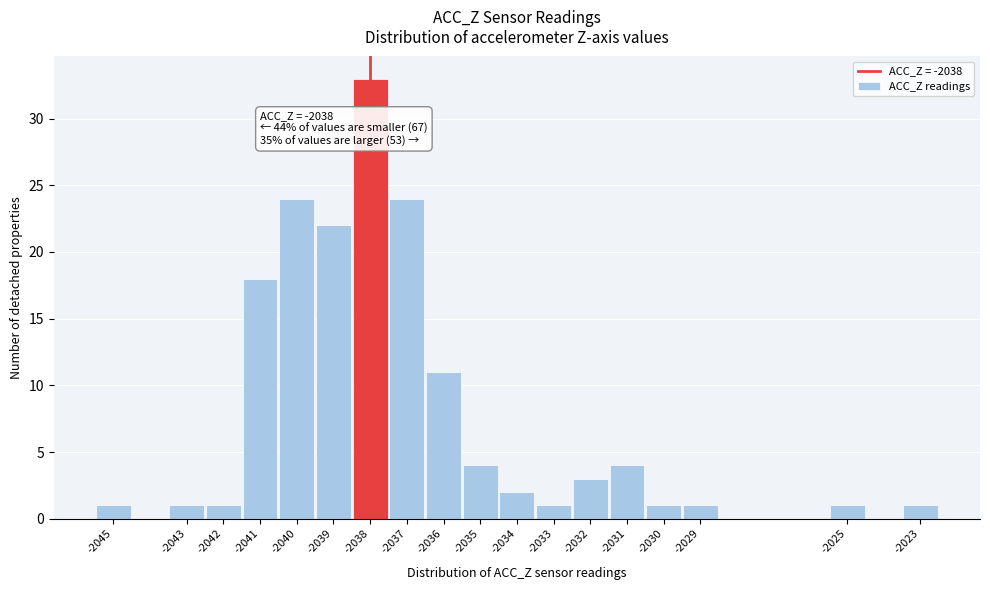

Over which range of the x-axis is the bar tallest?

-2038.5 to -2037.5